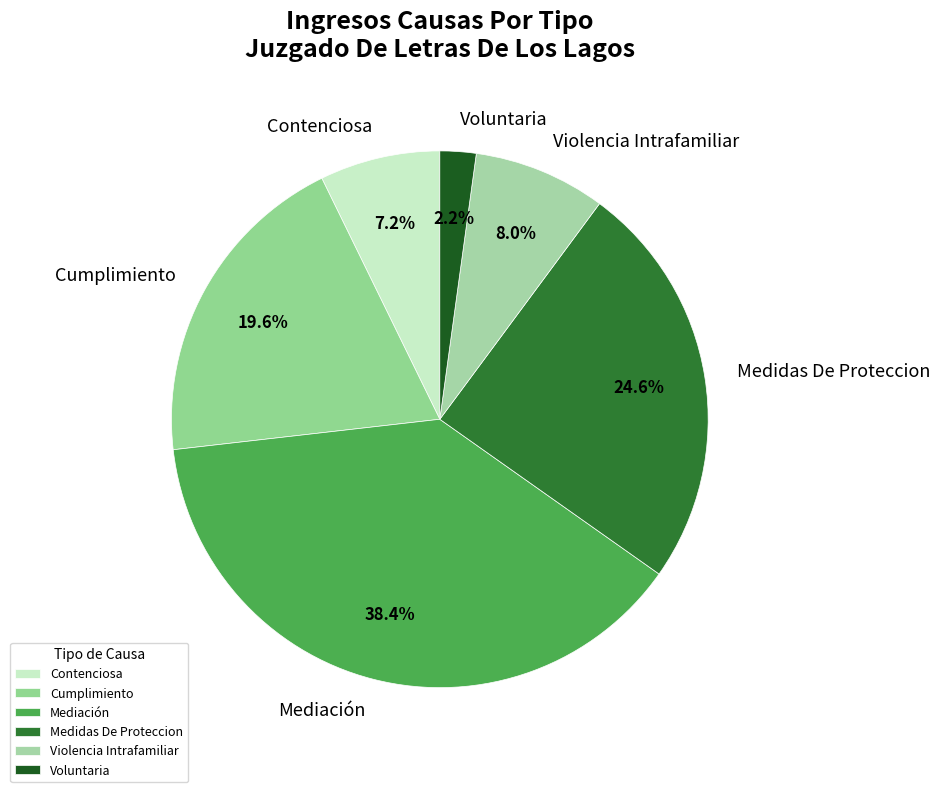

How many segments does this pie chart have?

6